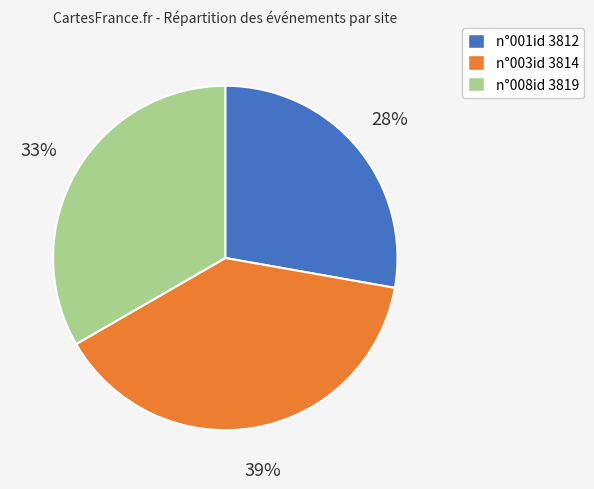

Which category has the biggest portion of the pie?

n°003id 3814